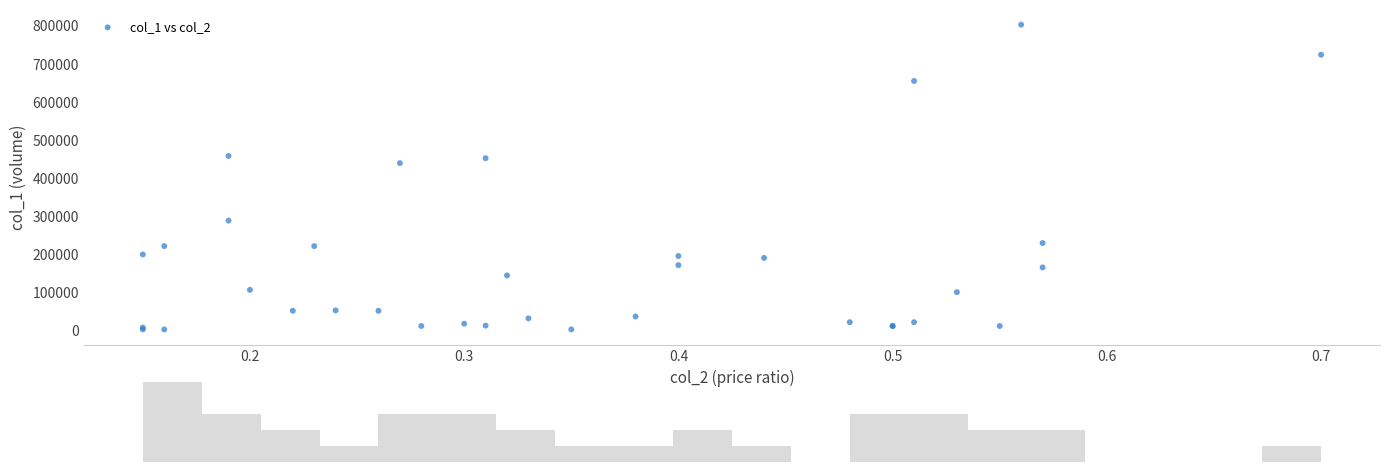

What Y value in the scatter plot is closest to 401500?

438000